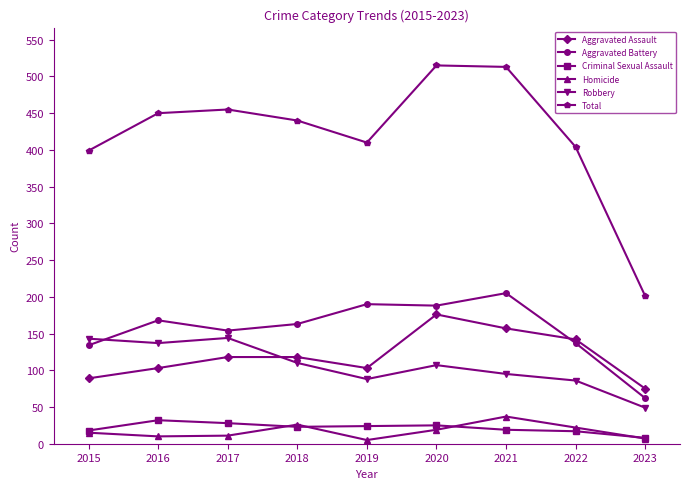

At which label does Total first exceed 440?

2016